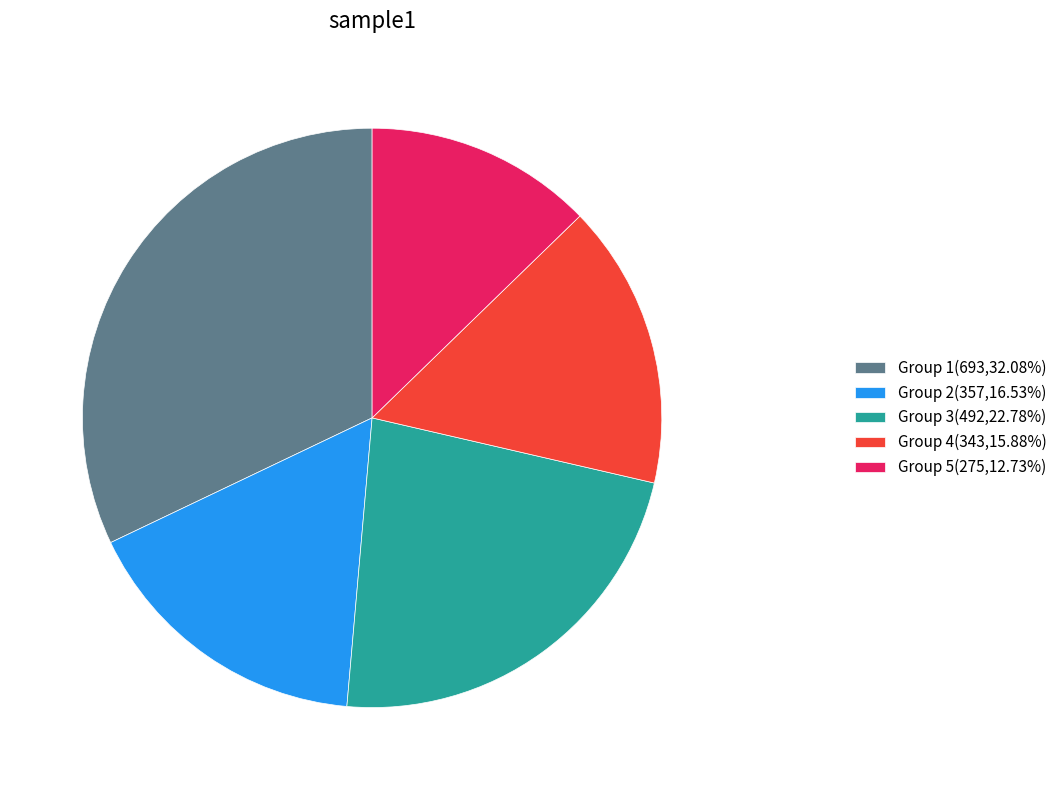

Does Group 4(343,15.88%) represent more than half of the total?

No